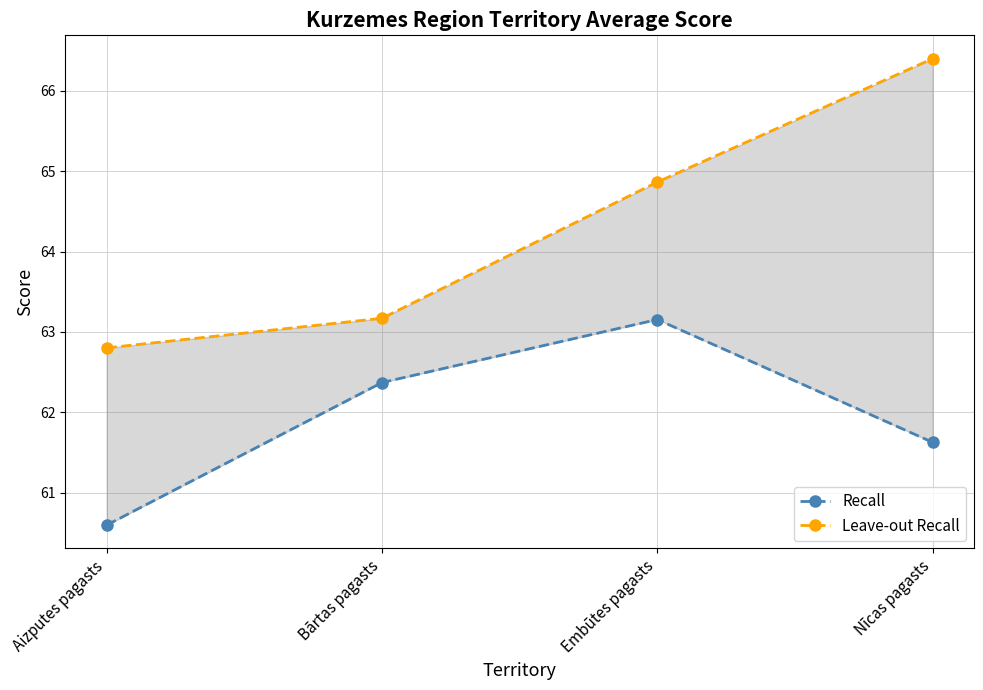

What position from the right is Aizputes pagasts?

4